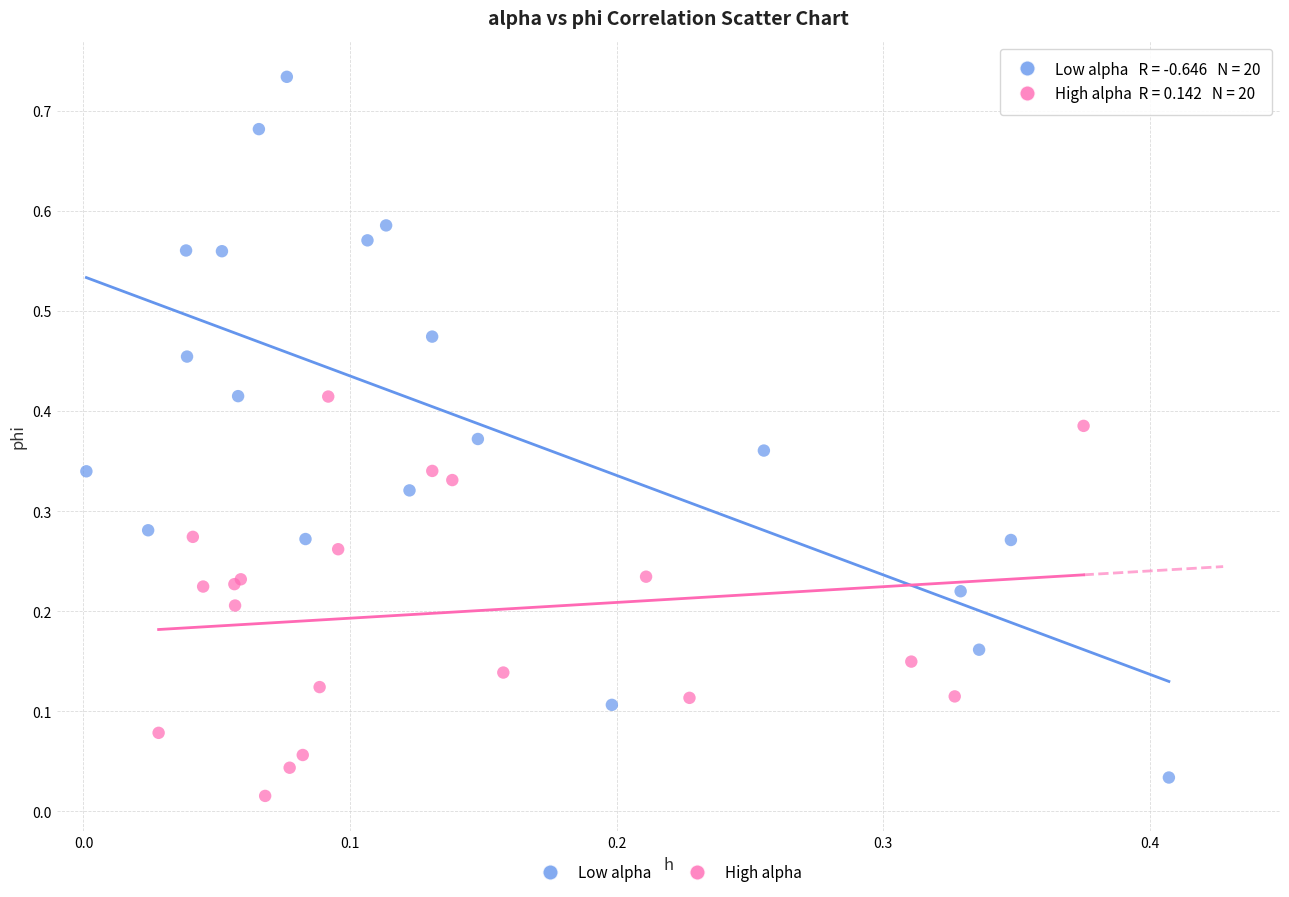

Which series has the largest Y range (max minus min)?

Low alpha